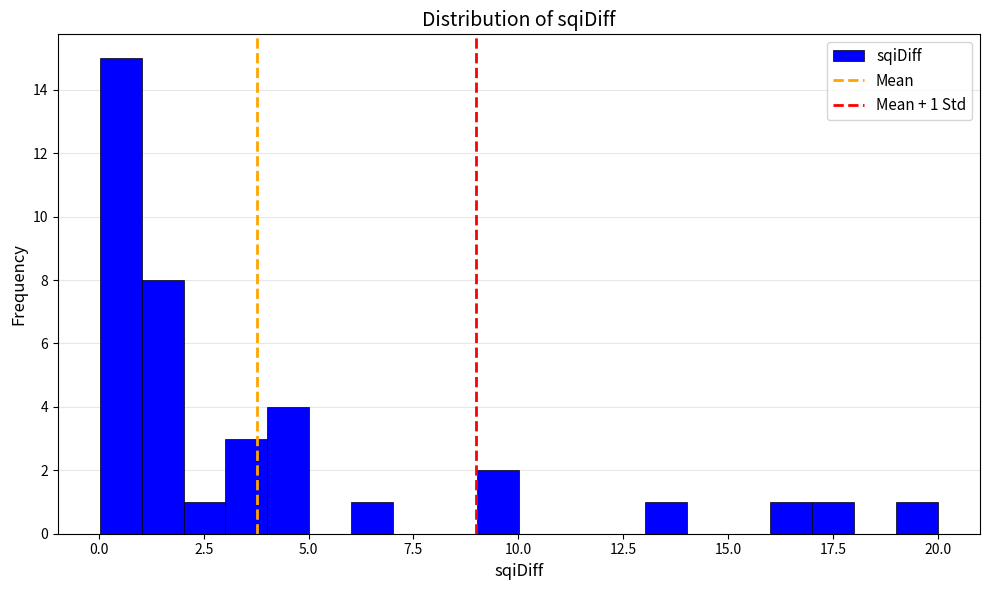

Read against the x-axis, roughly where is the centre of the tallest bar?

0.5